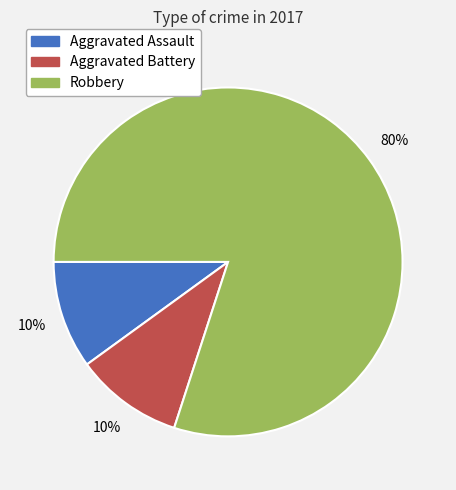

What percentage is the Robbery slice, to the nearest percent?

80%